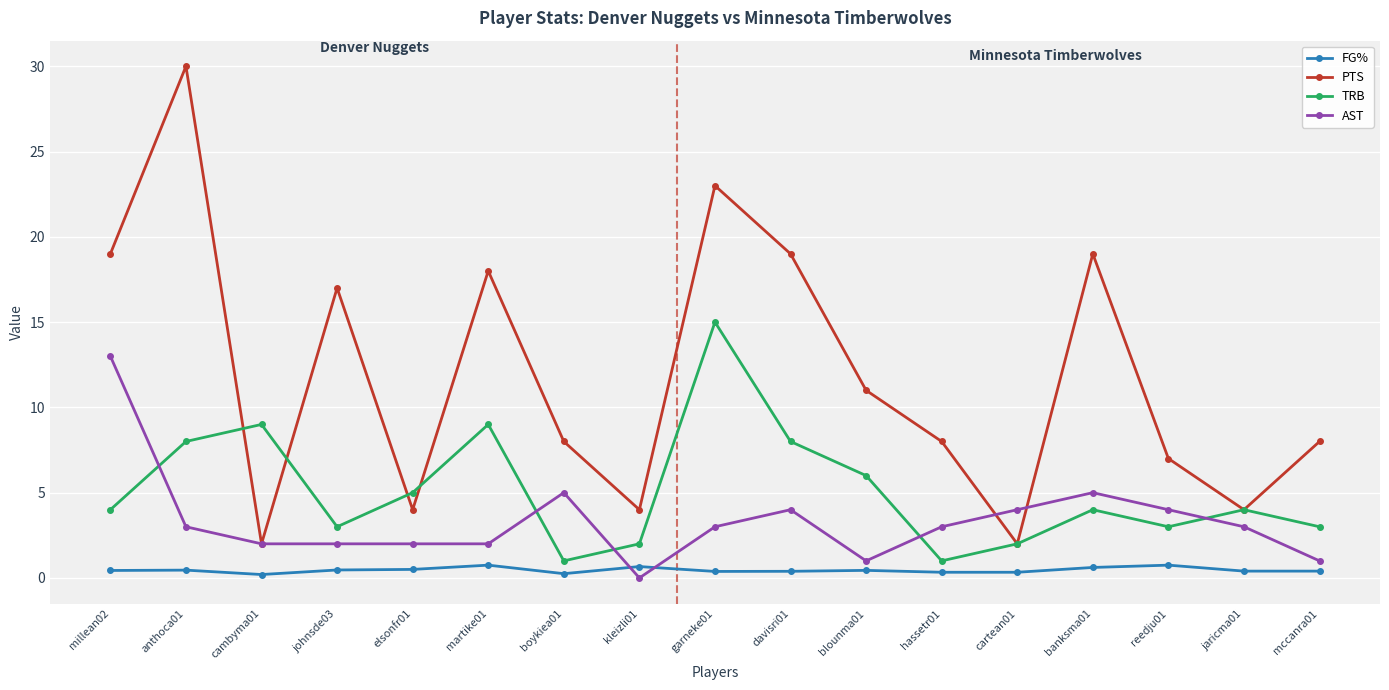

Rank the series by their average value, from highest to lowest.

PTS, TRB, AST, FG%